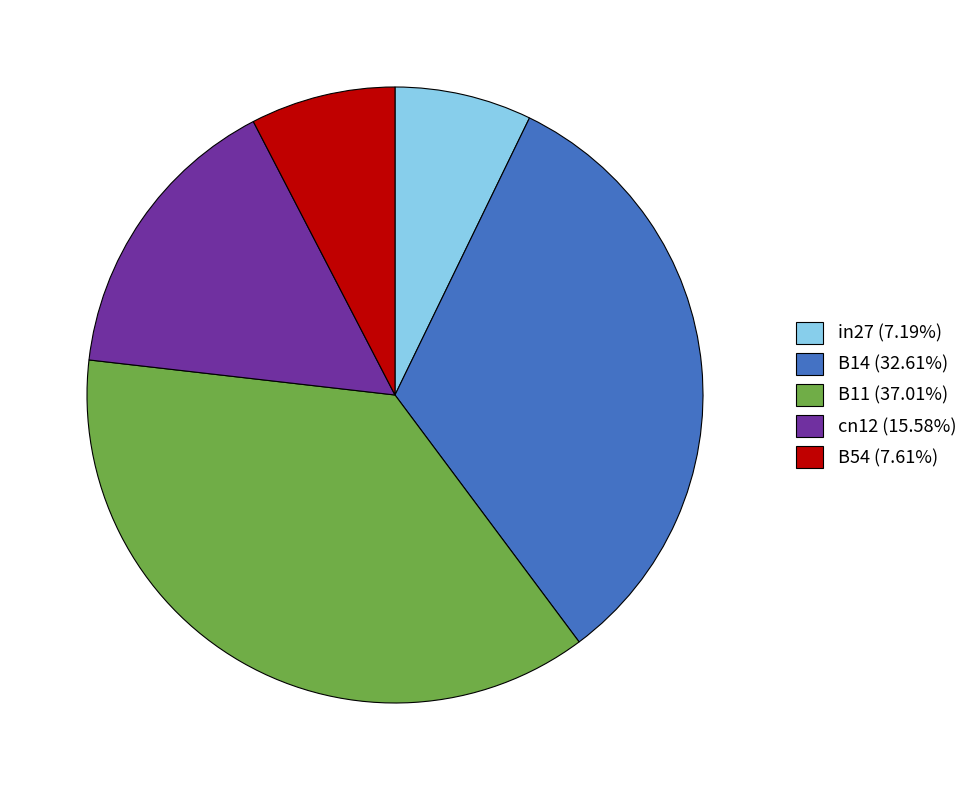

Count the number of slices in the pie.

5